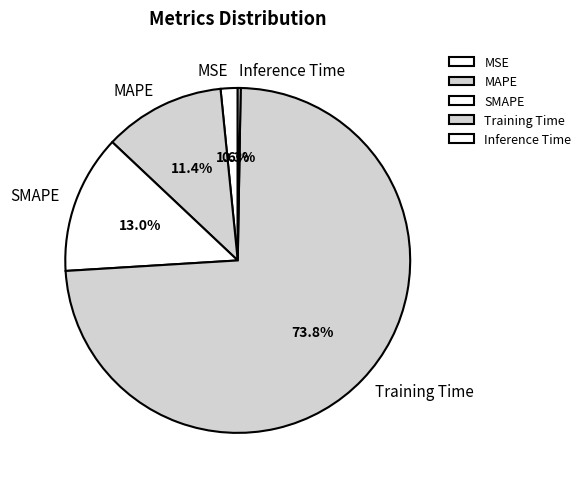

Which category accounts for the majority?

Training Time